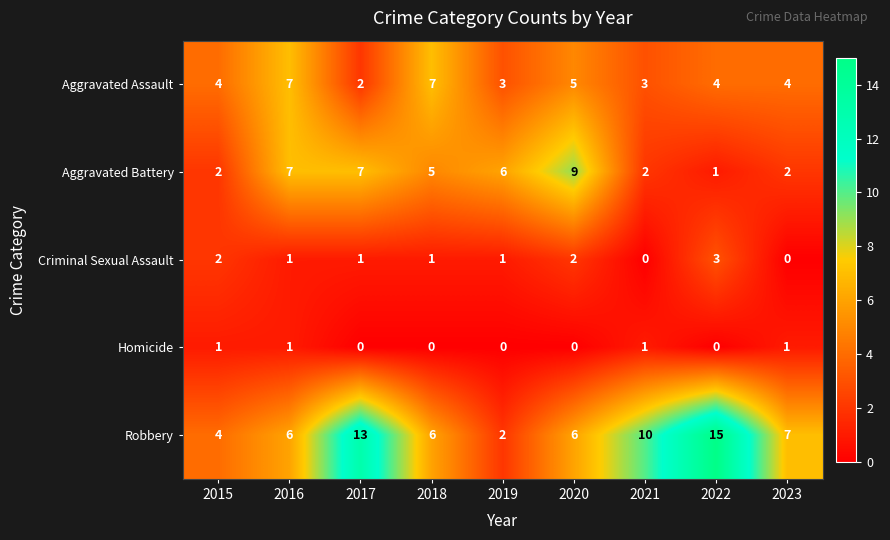

What is the total value across all series at 2016?

22